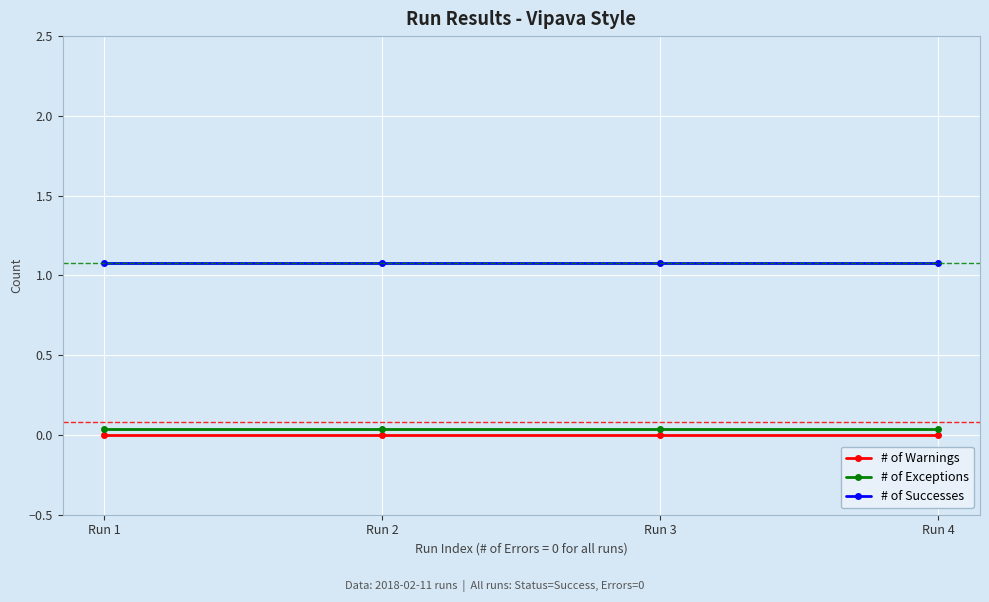

True or false: # of Warnings has more than 2 interior local peaks.

False